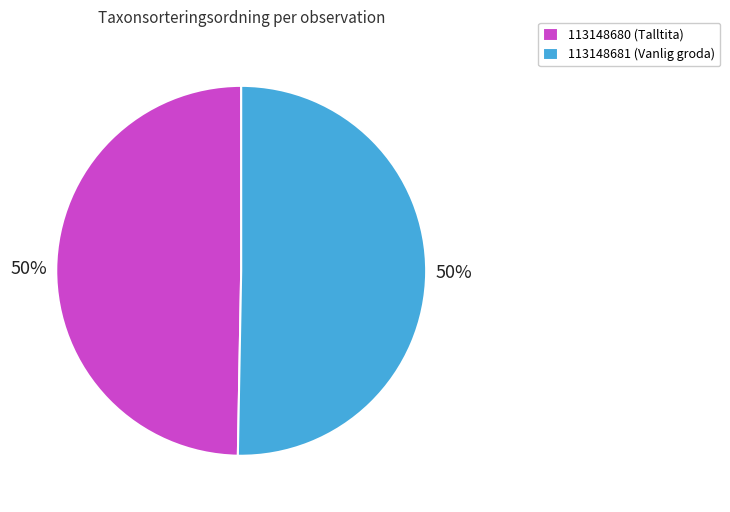

What is the ratio of the value at 113148680 (Talltita) to the value at 113148681 (Vanlig groda)?

1.0